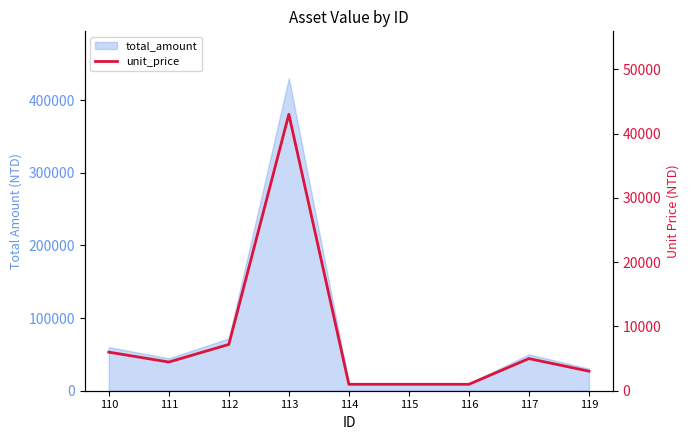

True or false: there are more than 1 points higher than both neighbors.

True